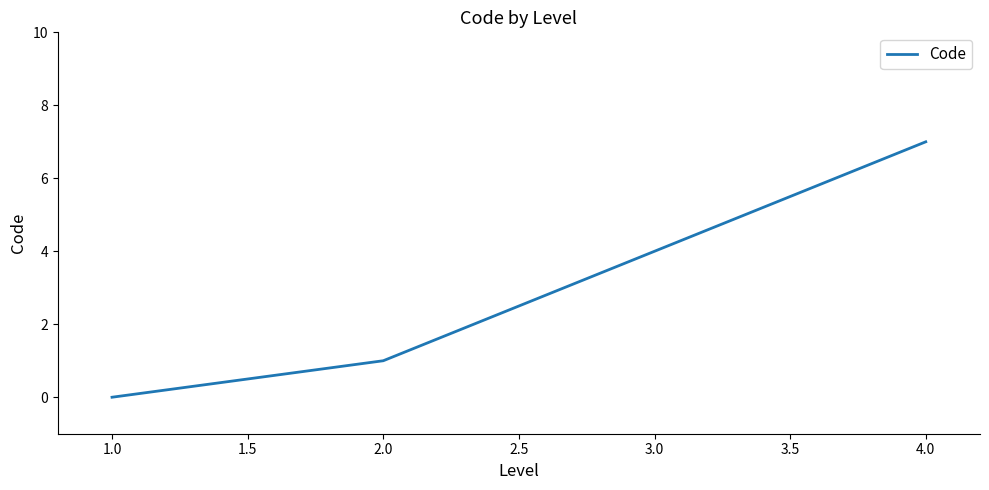

At which label is the value closest to 3?

3.0